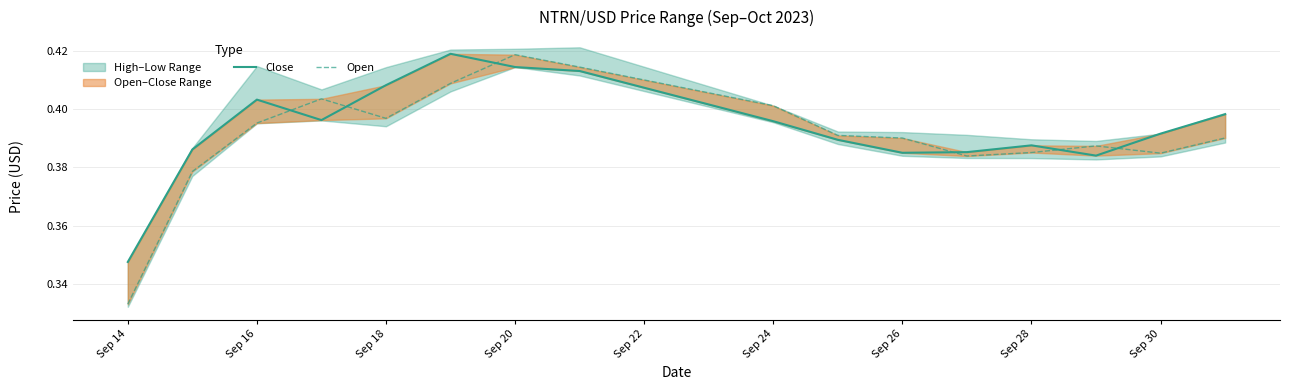

How many interior local peaks does the Close series have?

3